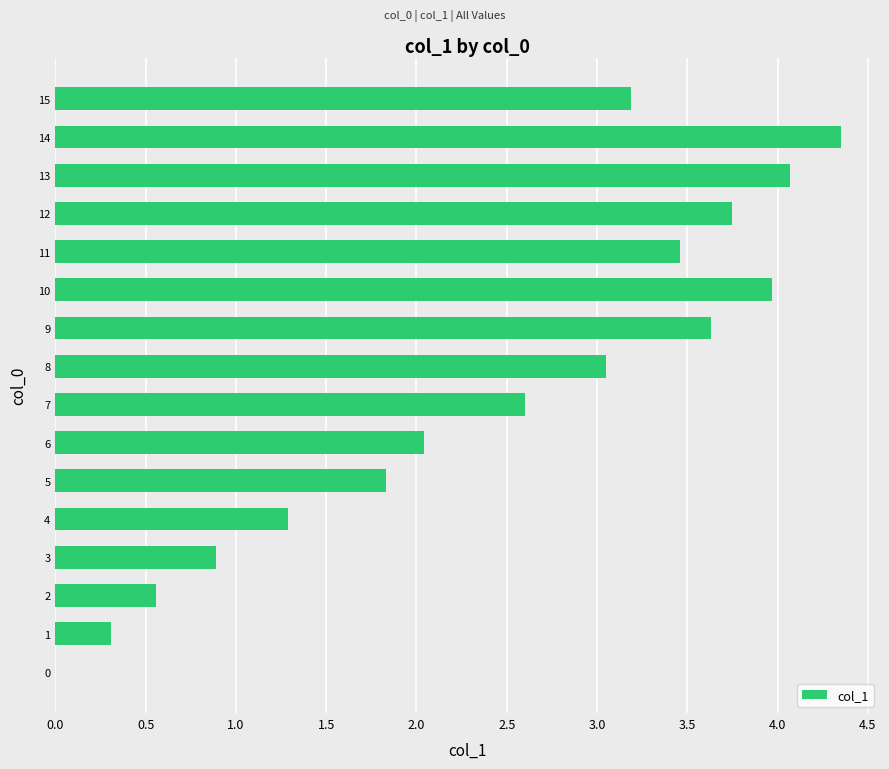

How many series are shown in this chart?

1